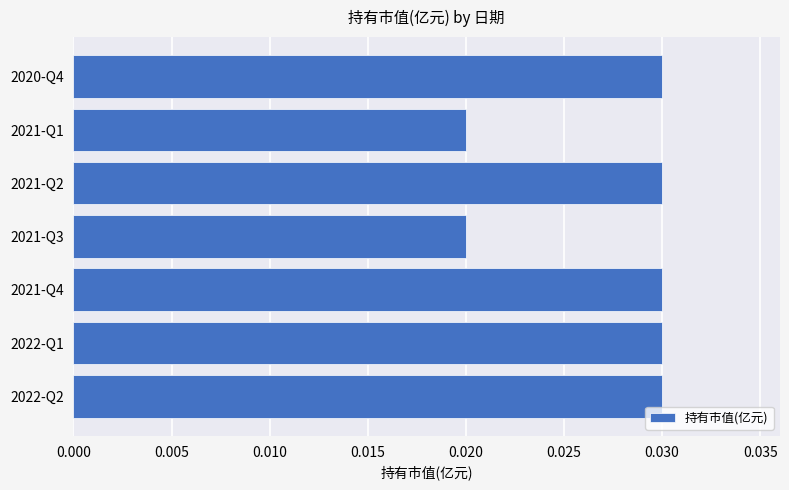

Count the values in the range 0 to 1.

7